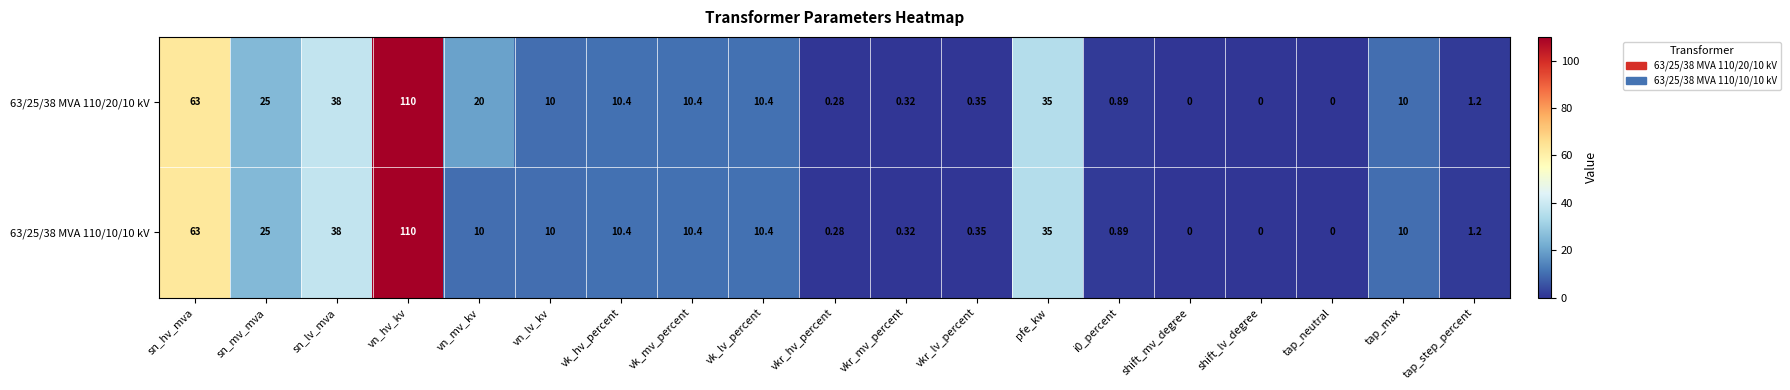

At which category is the sum across all series the highest?

vn_hv_kv